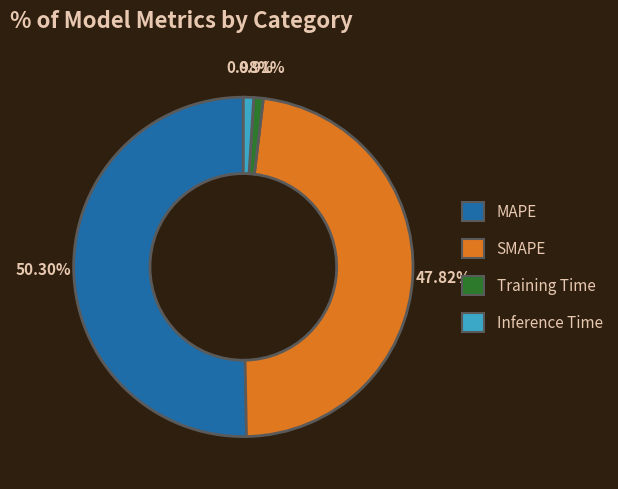

To the nearest percent, what percentage of the pie is MAPE?

50%